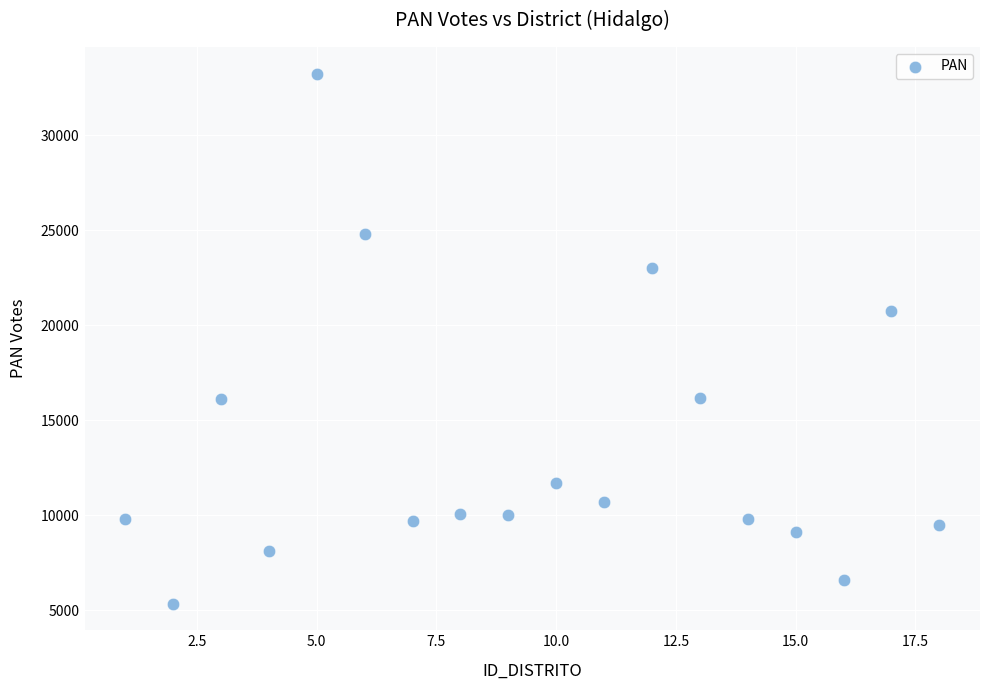

What Y value in the scatter plot is closest to 19287?

20755